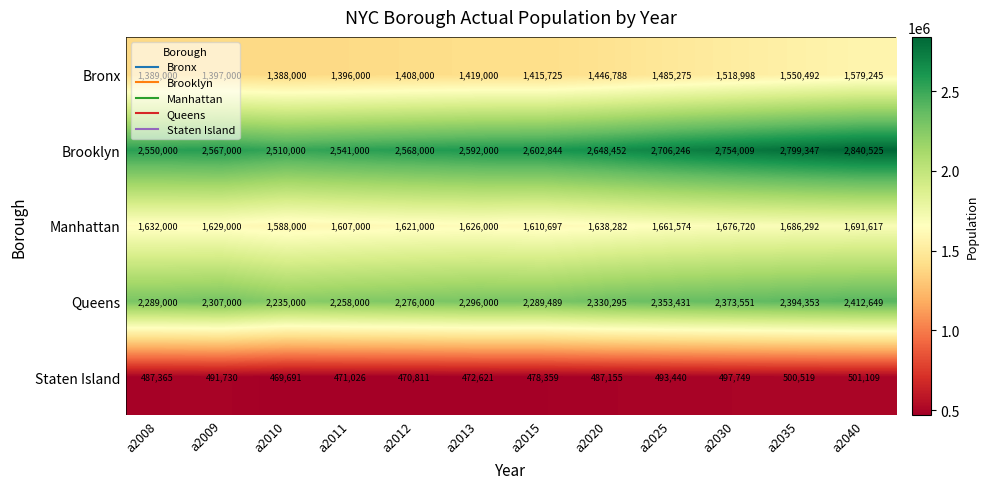

What is the approximate value of Brooklyn at a2011, to the nearest 50?

2541000